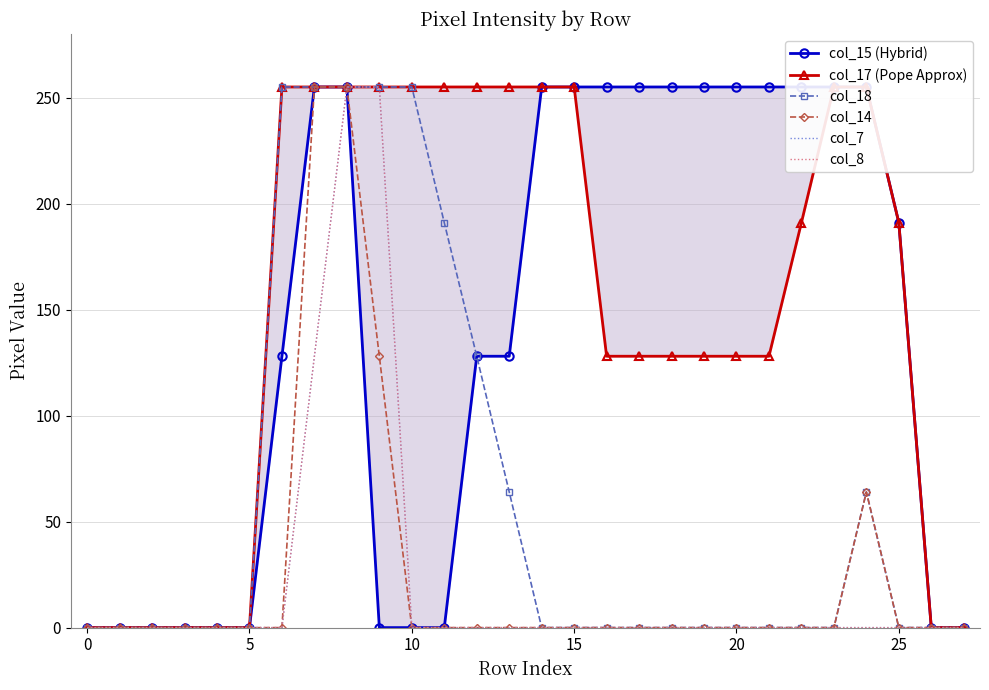

How many positive values does the col_8 series have?

3